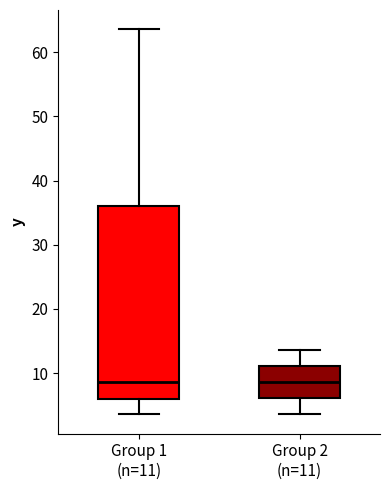

Where is the upper edge of the box for Group 2 (n=11) on the y-axis? The values are not printed on the chart, so give them approximately, as read against the axis.

11